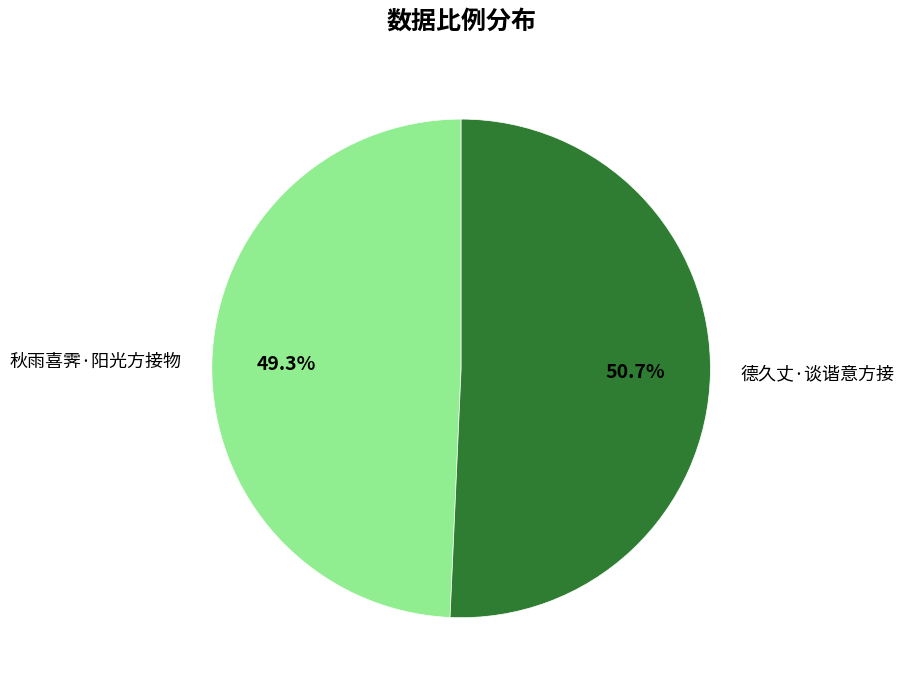

To the nearest percent, what is the difference between the largest and smallest slice percentages?

1%